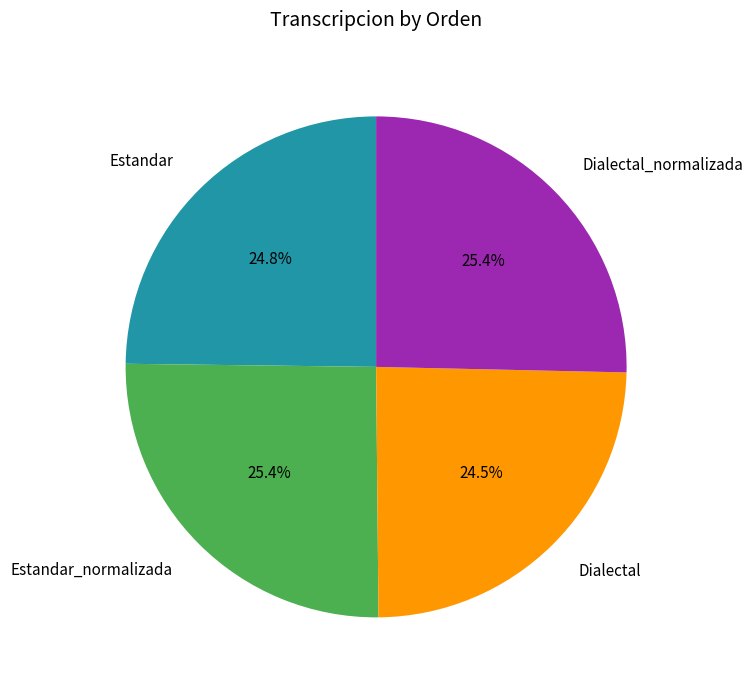

What percentage is NOT represented by Dialectal?

75.5%